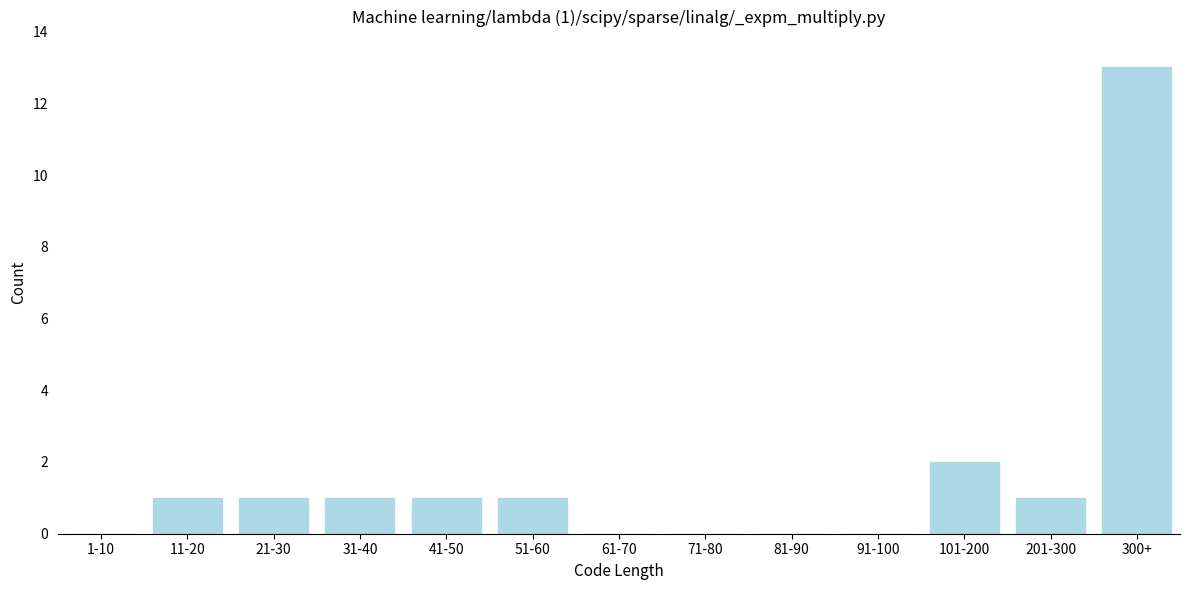

Reading left to right, transcribe all the data shown in this chart.

1-10=0	11-20=1	21-30=1	31-40=1	41-50=1	51-60=1	61-70=0	71-80=0	81-90=0	91-100=0	101-200=2	201-300=1	300+=13